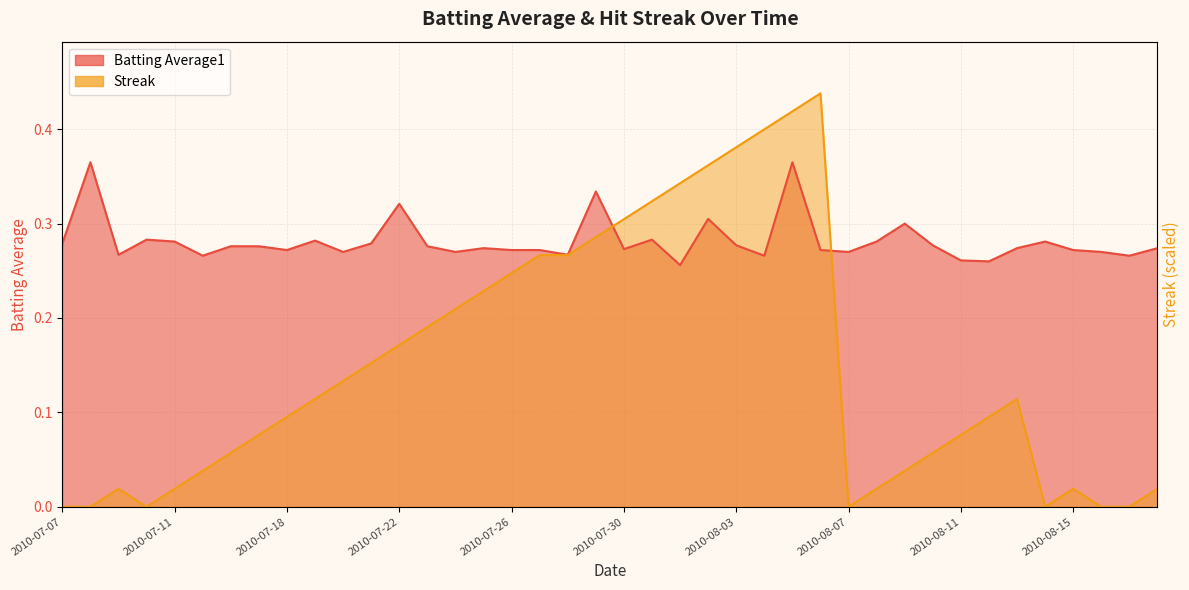

In Streak, how many points are lower than both neighbors (excluding endpoints)?

3